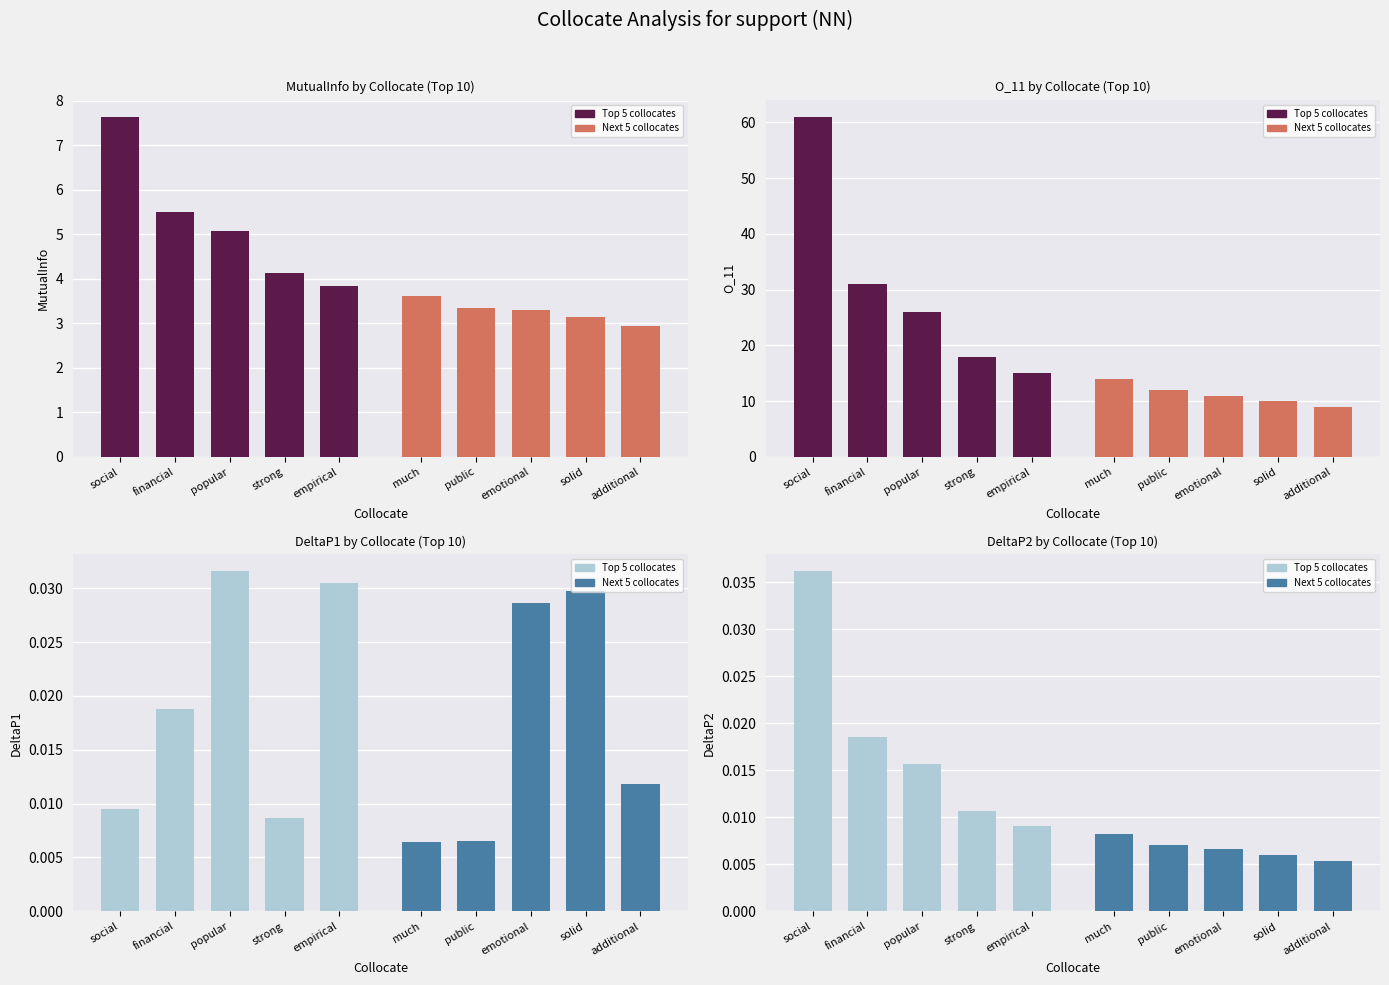

At which label does Group 1 (top 5) reach its minimum?

empirical